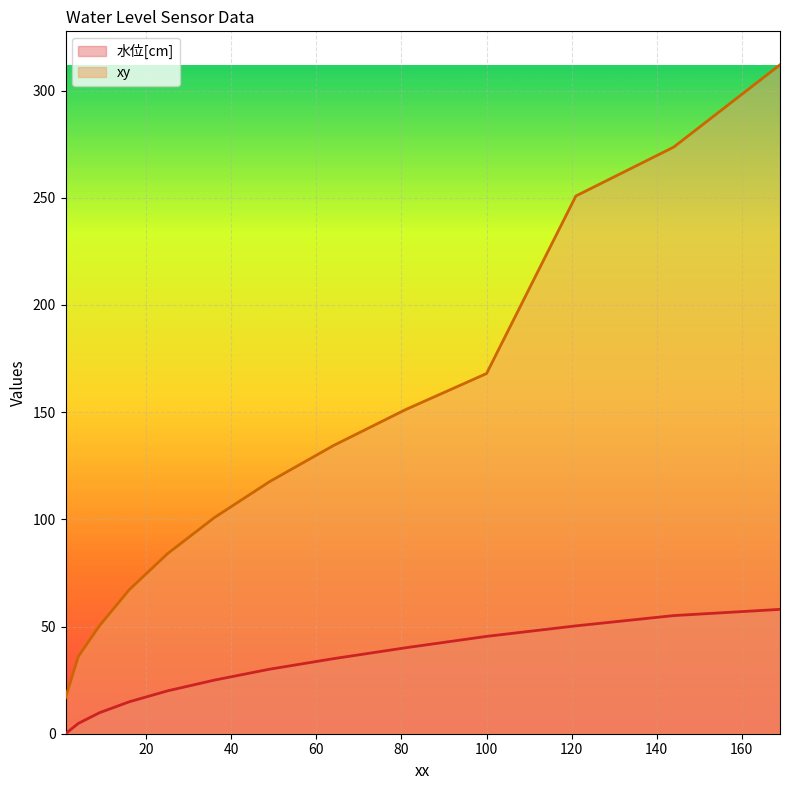

Is it true that xy equals 168.0 at 100?

True